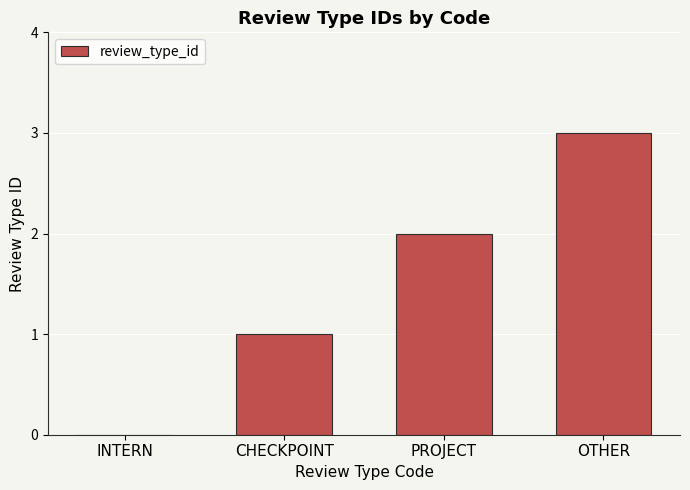

Reading left to right, list all the values displayed in this chart.

0	1	2	3